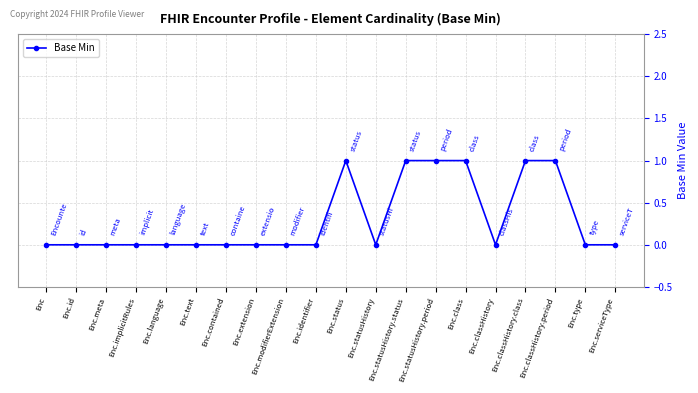

What is the label of the 8th point from the right?

Enc.statusHistory.status